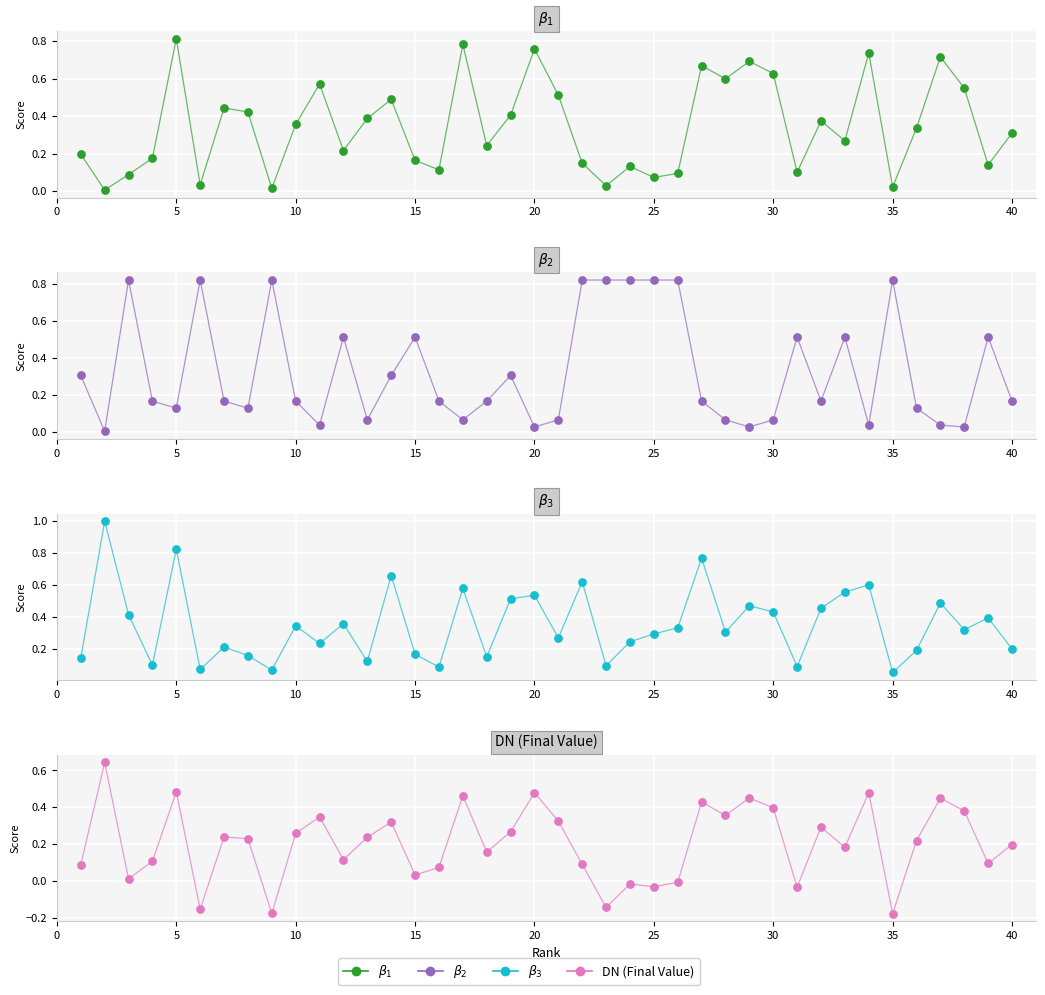

Which series has the largest Y range (max minus min)?

$\beta_3$